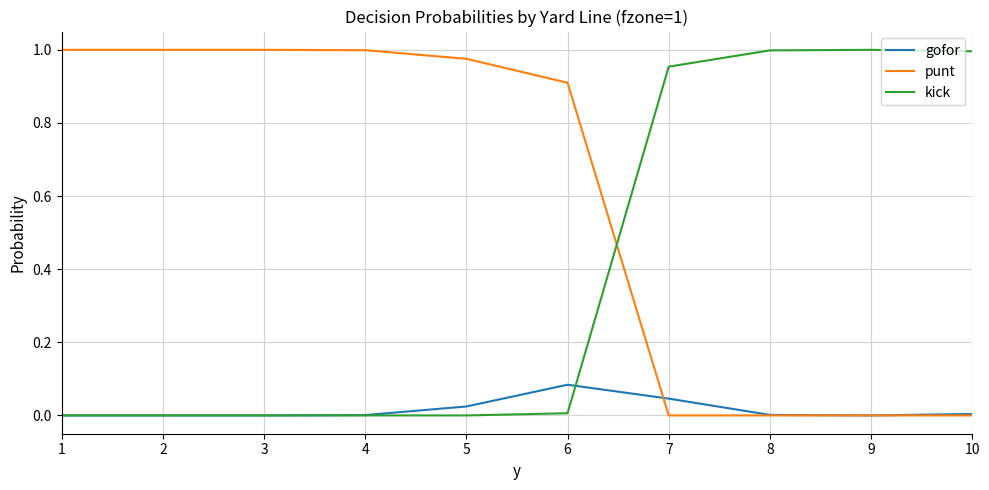

Count the number of categories in the chart.

10